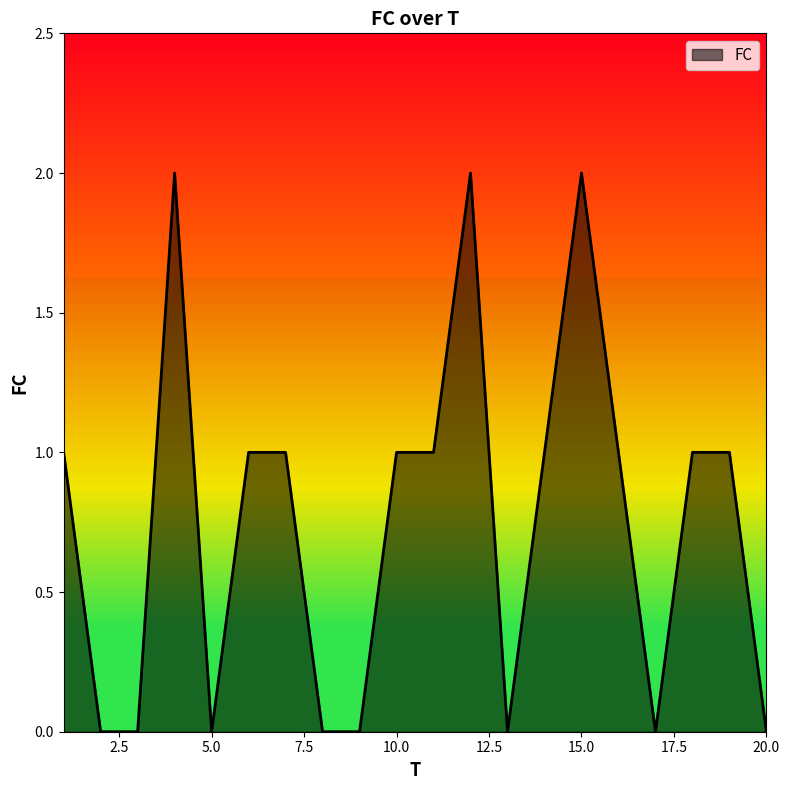

What is the difference between the maximum and minimum values?

2